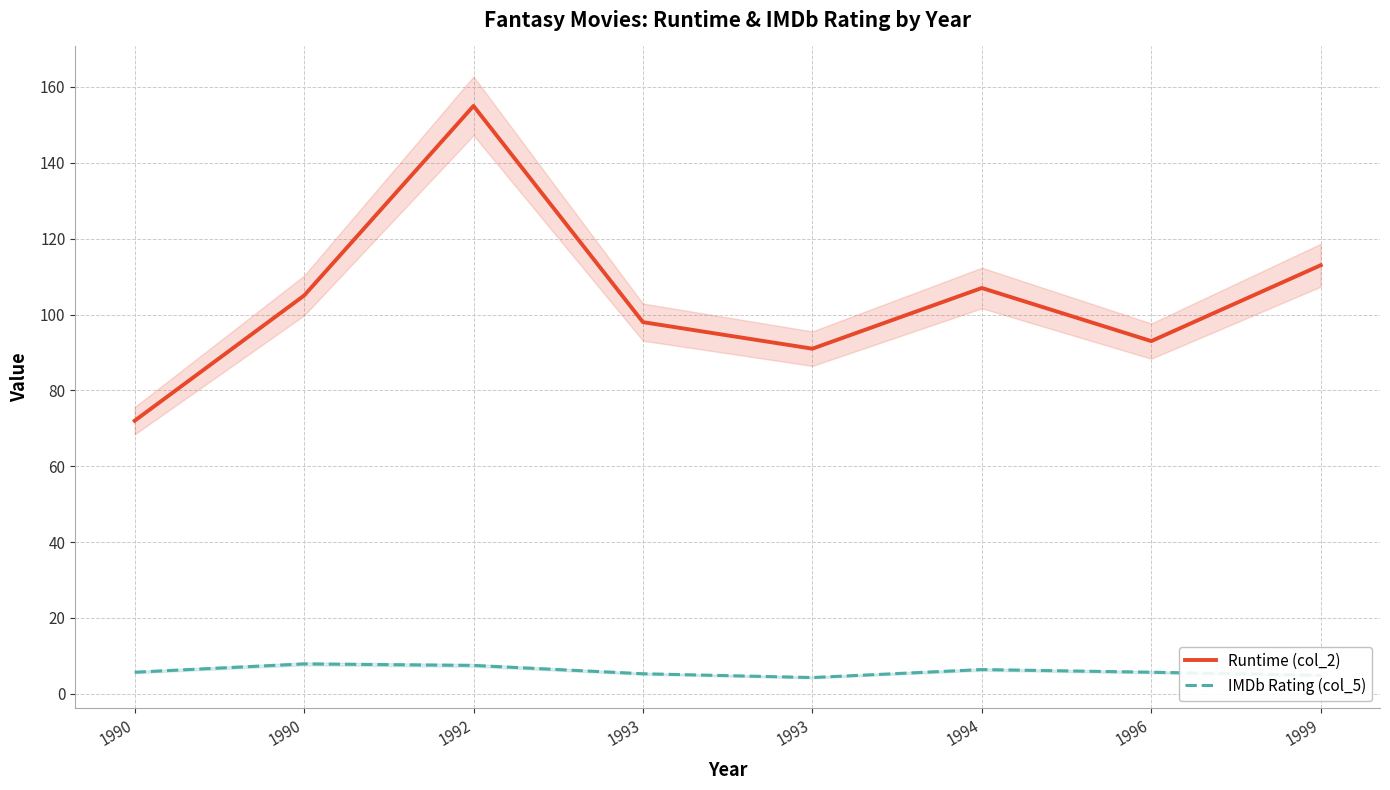

What is the difference between the highest and lowest values at 1999?

108.1